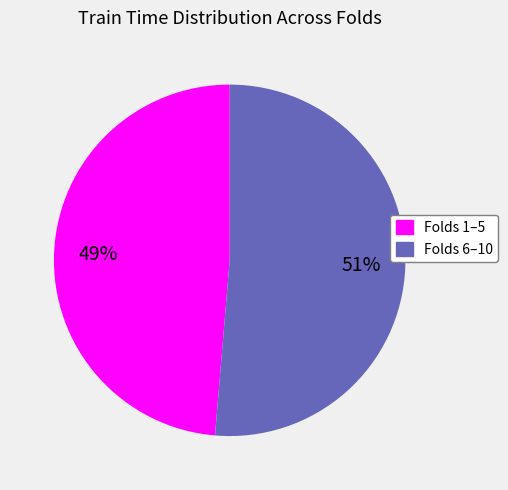

To the nearest percent, what is the combined percentage of Folds 1–5 and Folds 6–10?

100%